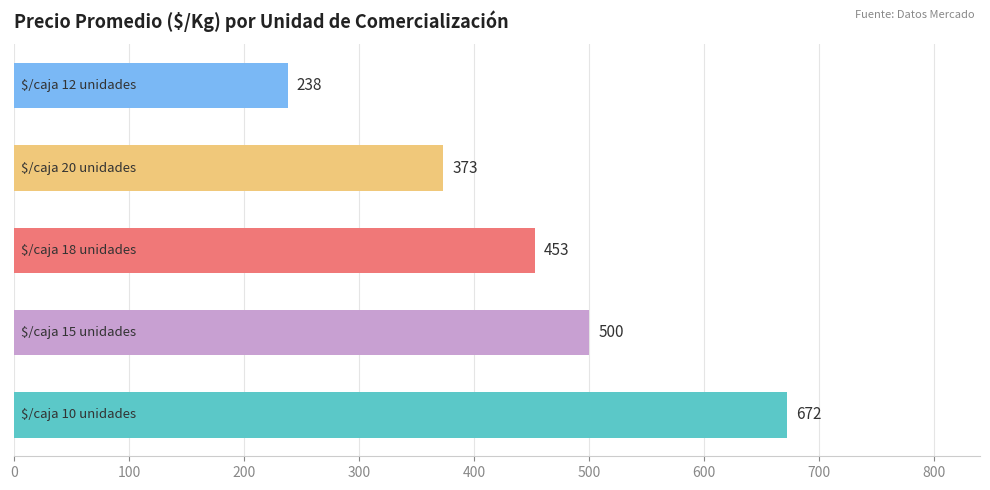

What is the minimum value shown in the chart?

238